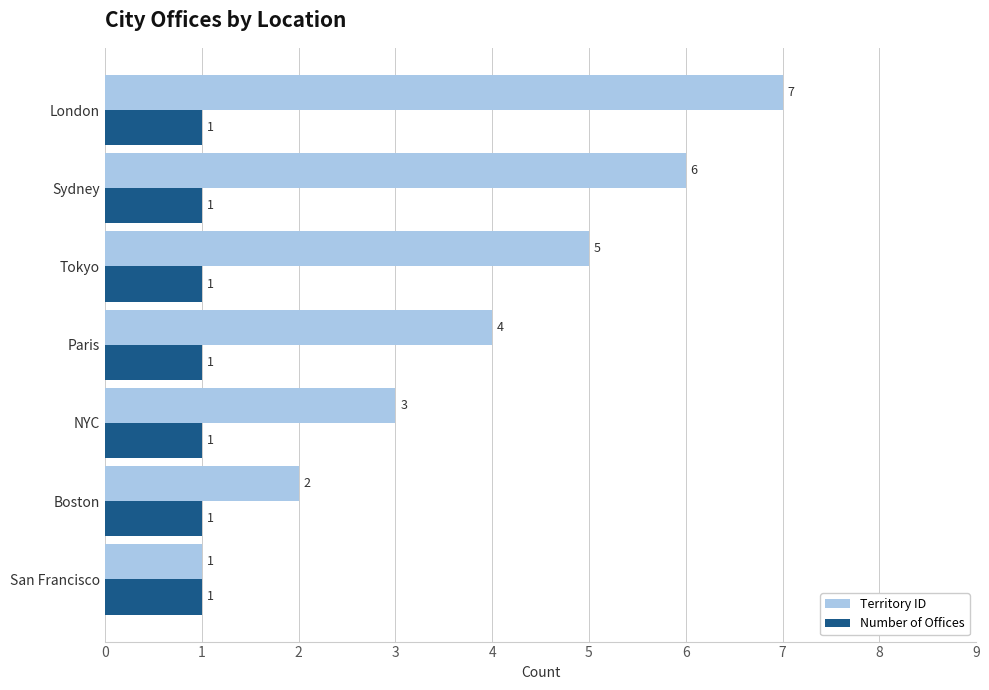

Rank the series by their maximum value, from lowest to highest.

Number of Offices, Territory ID